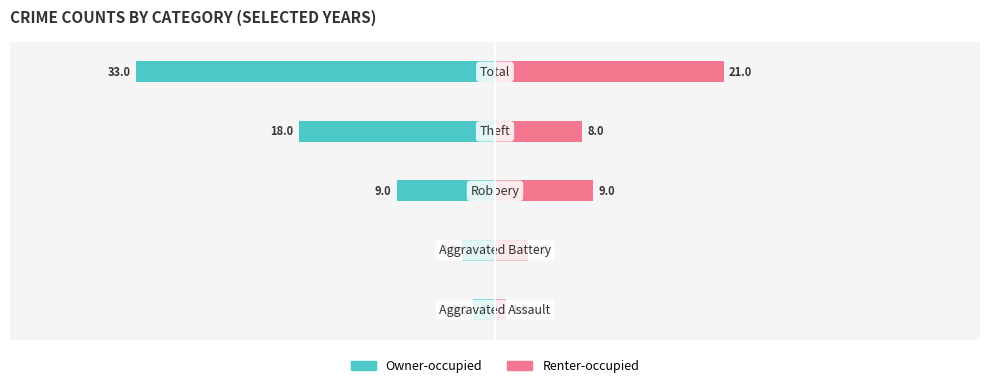

The value of Owner-occupied at 4 is -44. True or false?

False